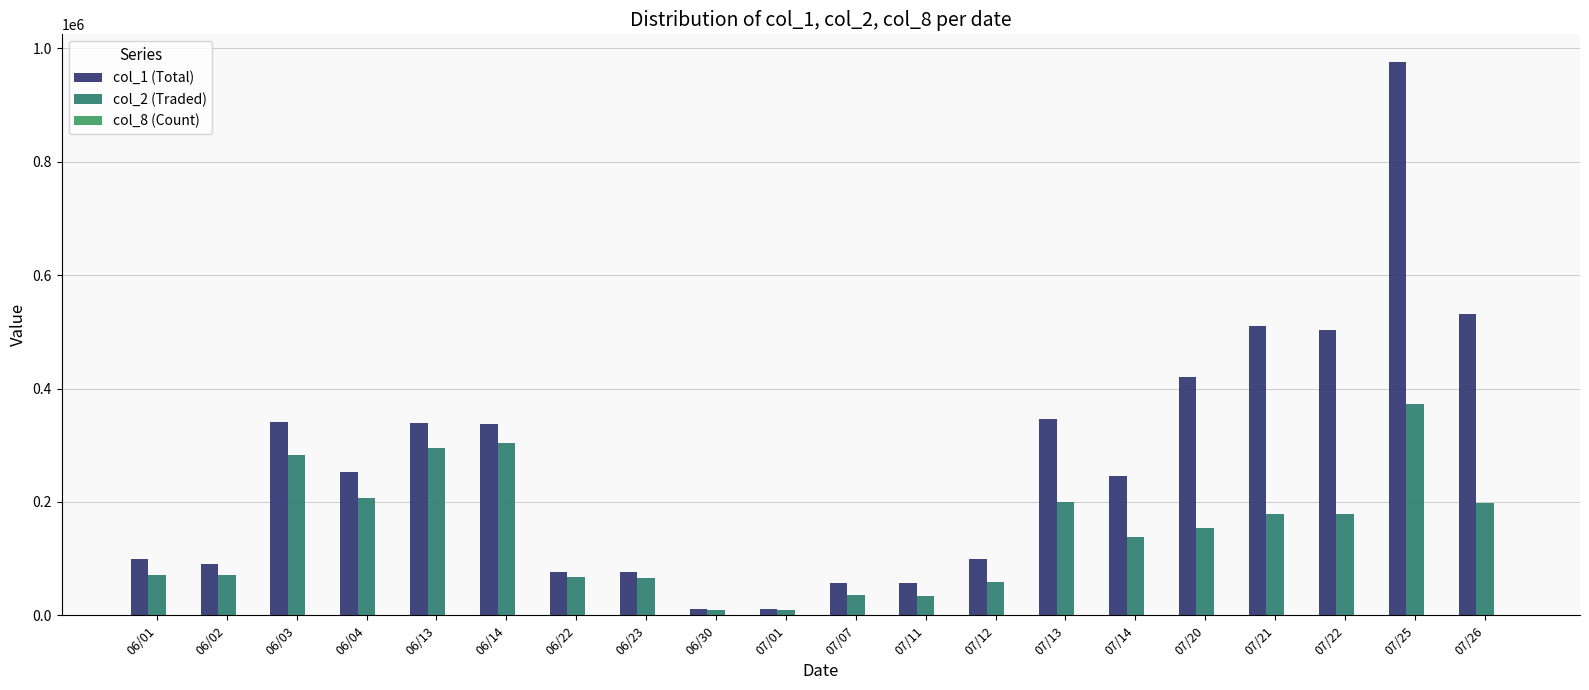

What value does the col_2 (Traded) series have at 07/13, to the nearest 100?

200700